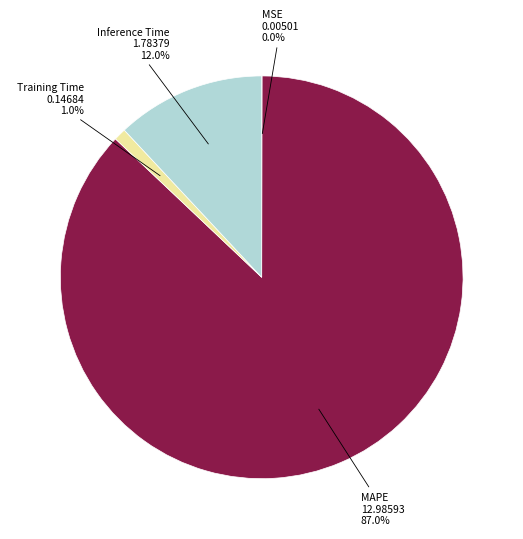

What is the largest slice in the pie chart?

MAPE